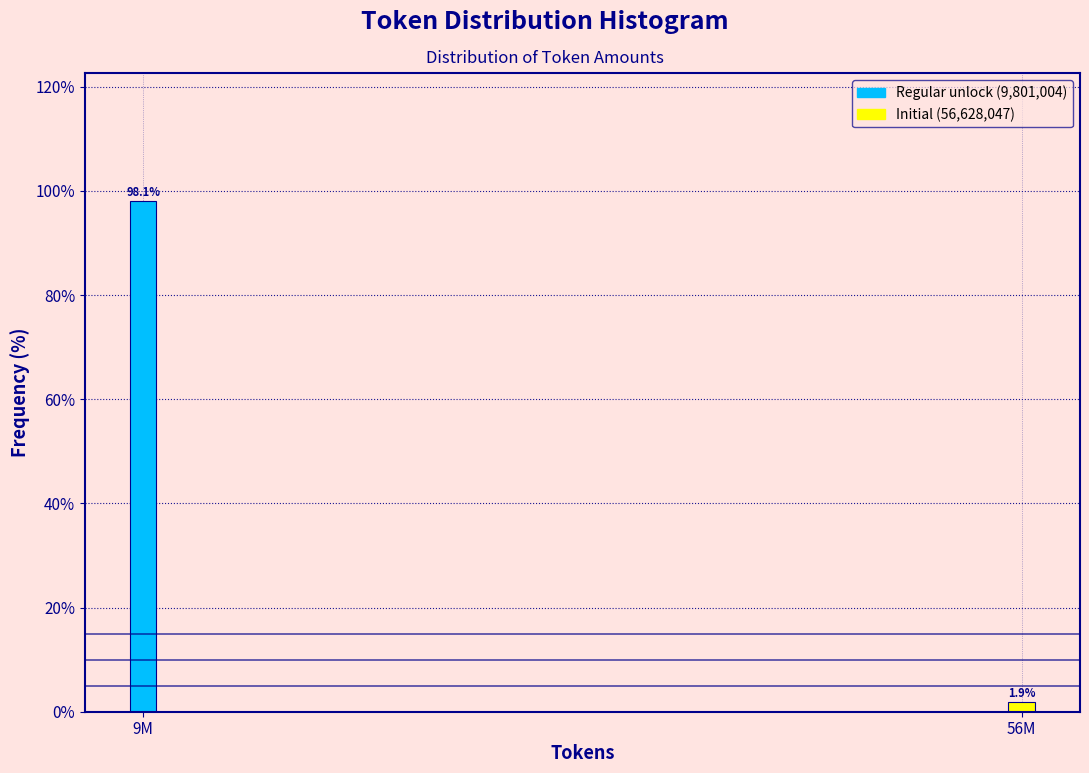

Reading right to left, list all the values displayed in this chart.

1.9	98.1